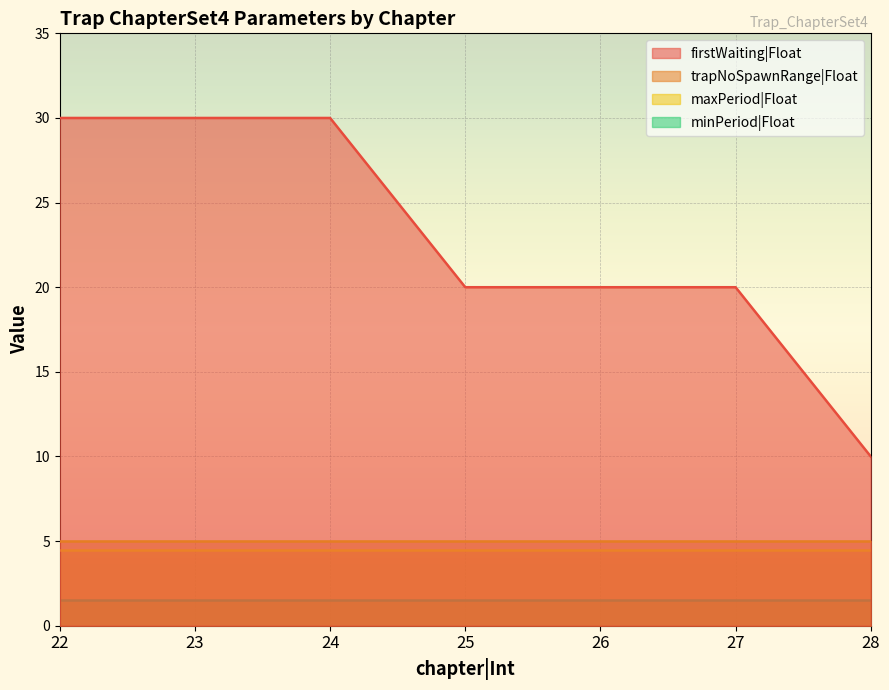

What is the label of the 13th point from the right?

23